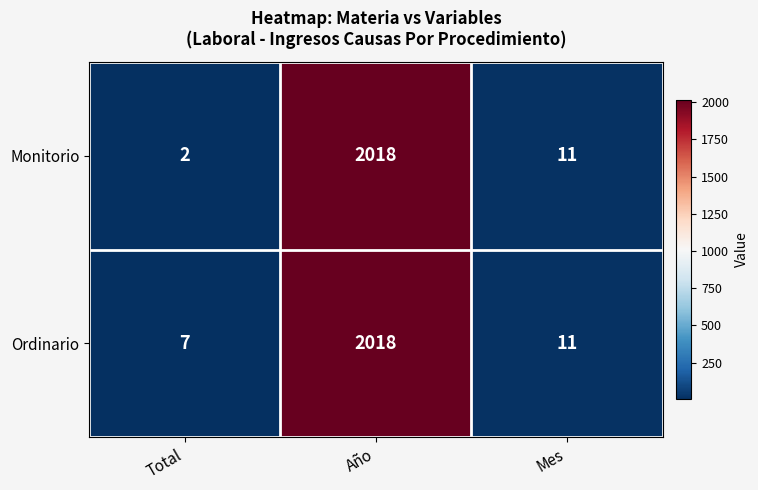

How many data points does each series have?

3